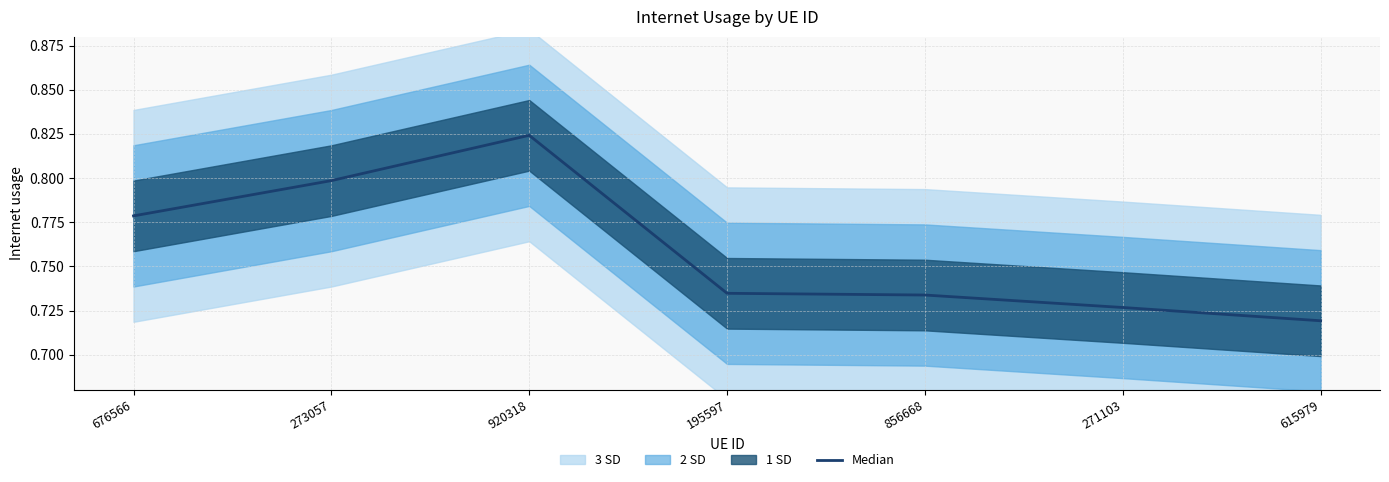

At which label does Median reach its peak?

920318